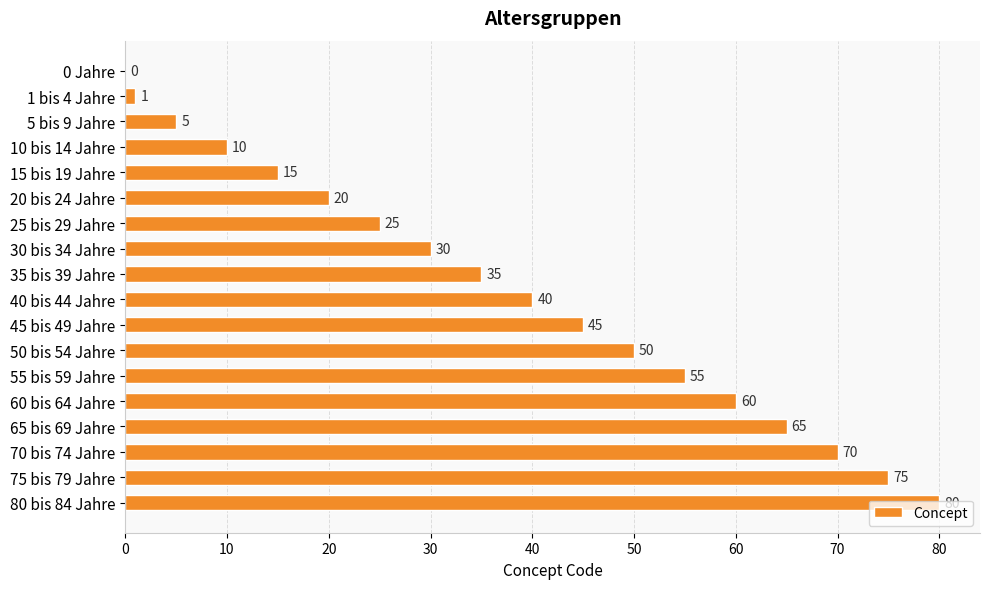

At which category does the chart reach its peak across all series?

80 bis 84 Jahre